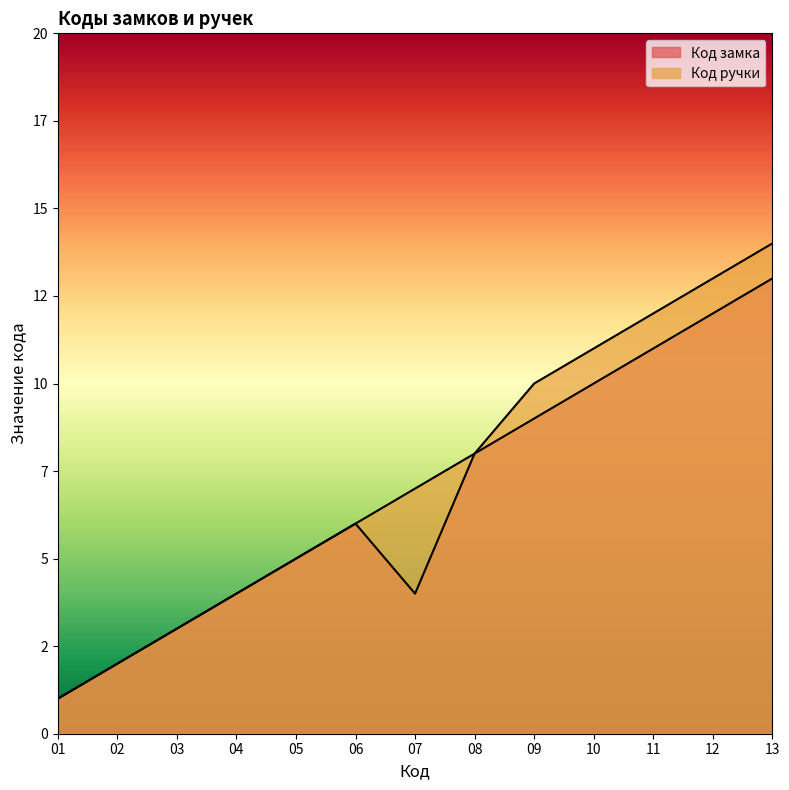

The value of Код замка at 02 is 2. True or false?

True